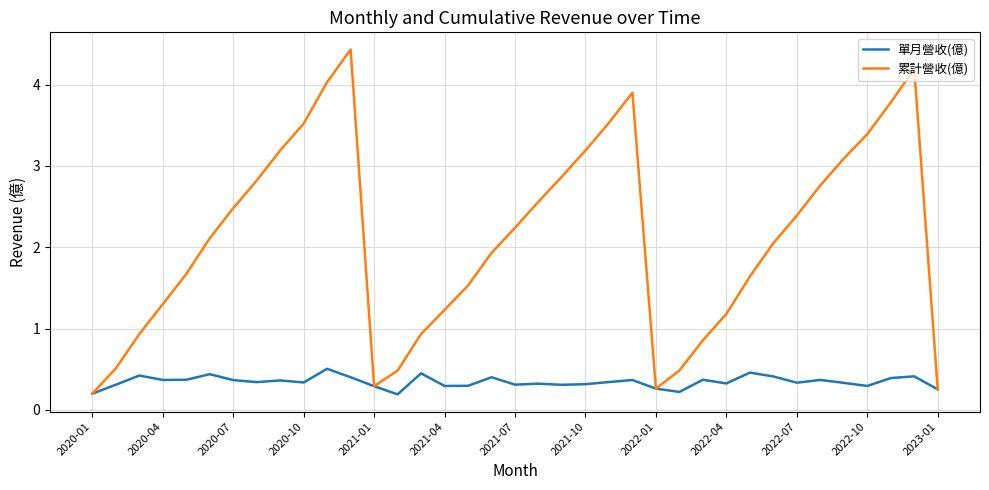

What is the minimum value for 單月營收(億)?

0.2